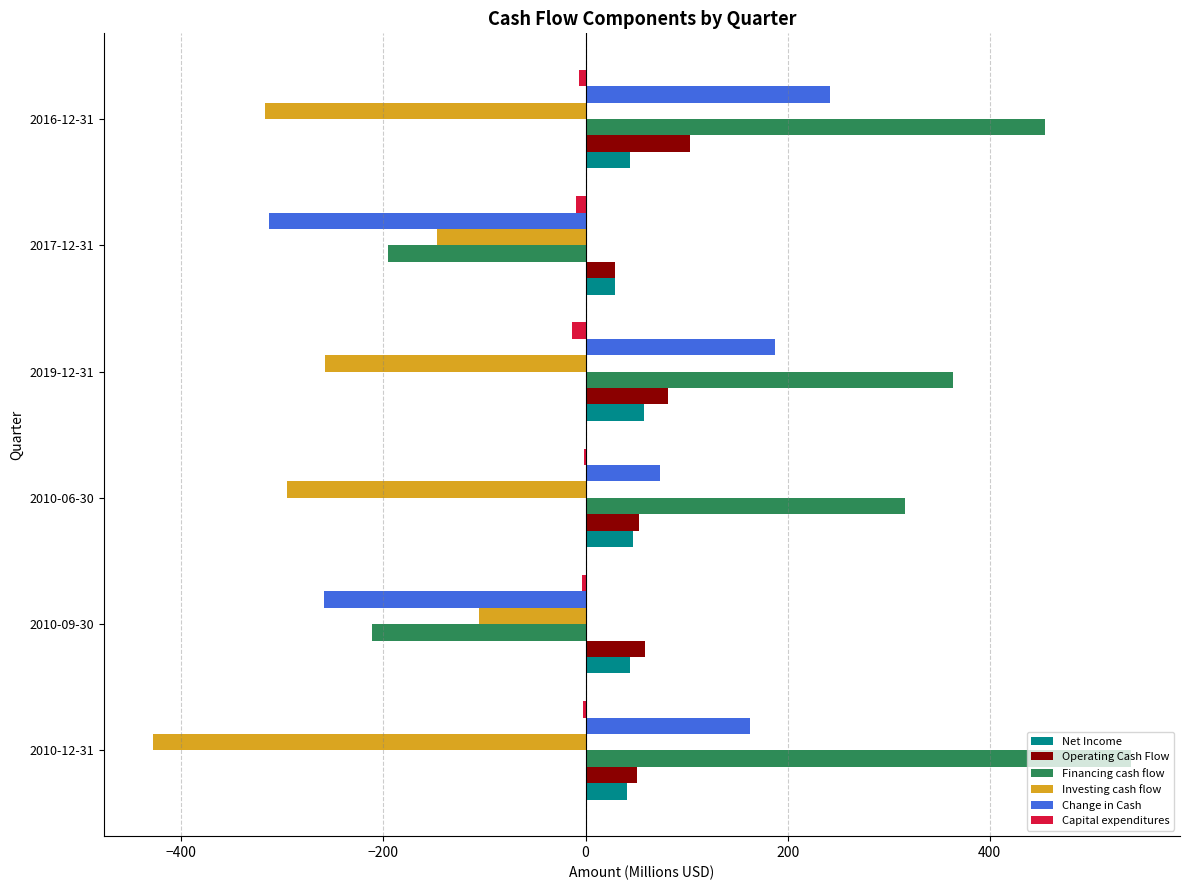

Which series changed the most between 2010-09-30 and 2010-06-30?

Financing cash flow